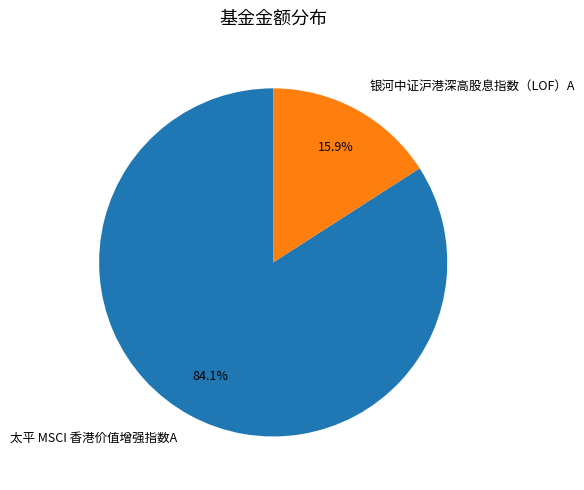

Combined, do 太平 MSCI 香港价值增强指数A and 银河中证沪港深高股息指数（LOF）A account for over 50%?

Yes